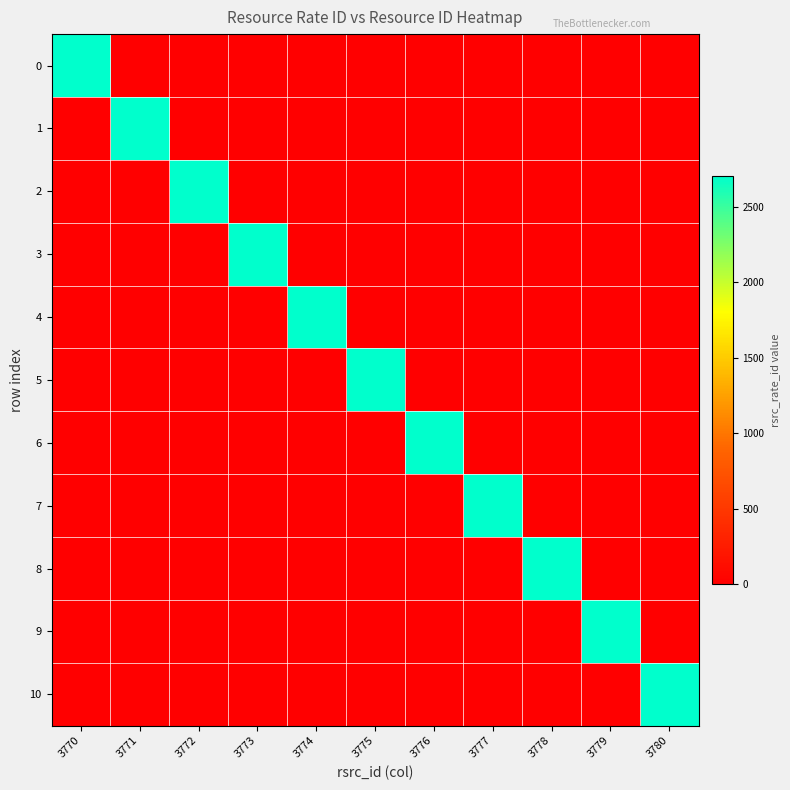

What is the total value across all series at 3774?

2700